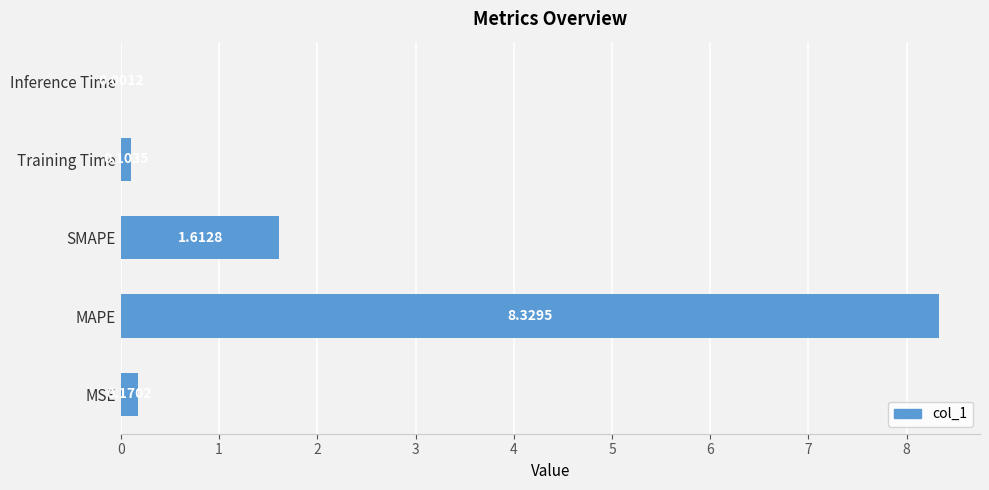

What is the change in value from MAPE to SMAPE?

-6.7